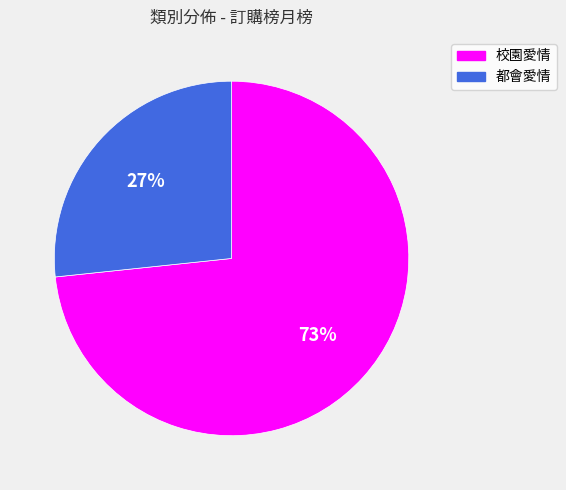

How many segments does this pie chart have?

2